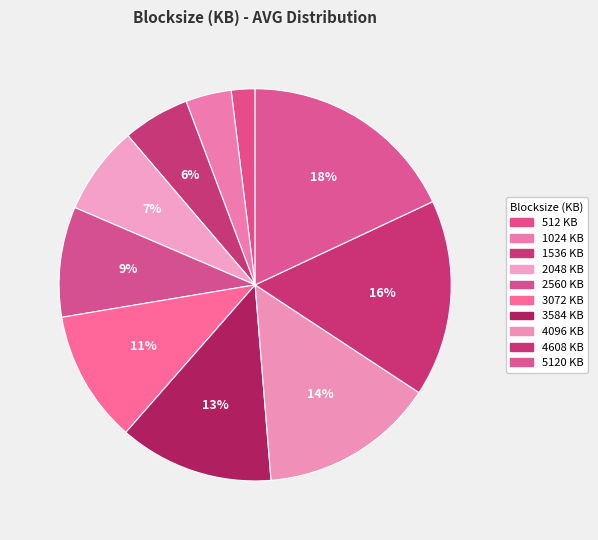

How many slices are in this pie chart?

10